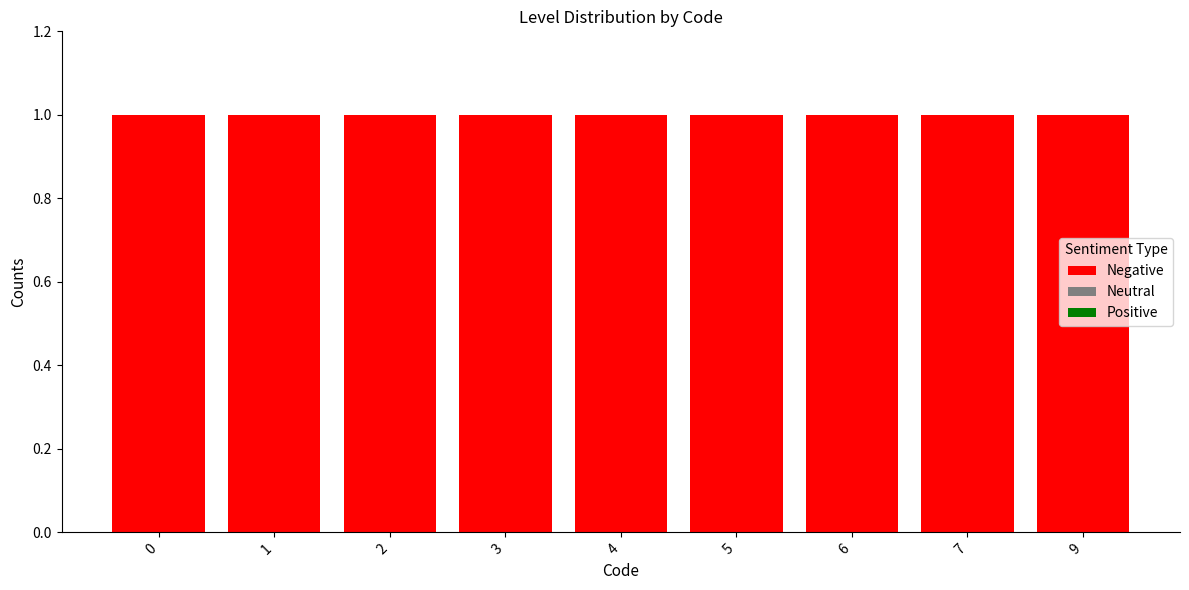

What is the sum of the Negative values at 6 and 1?

2